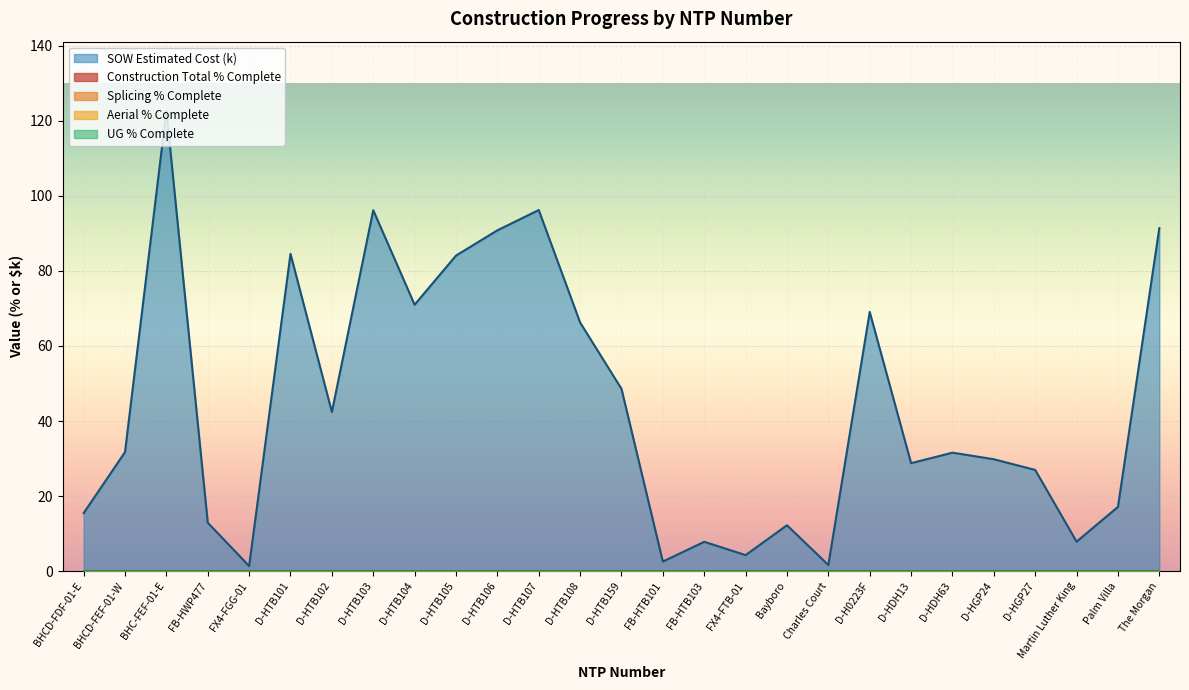

True or false: Aerial Percentage Complete has more than 0 interior local peaks.

False